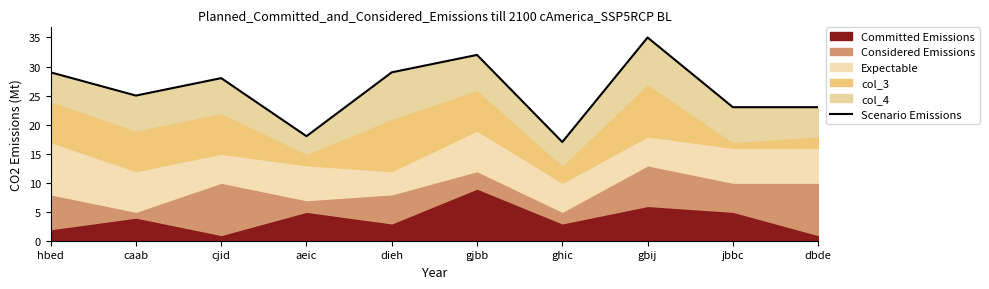

What is the change in value from hbed to gbij?

+6